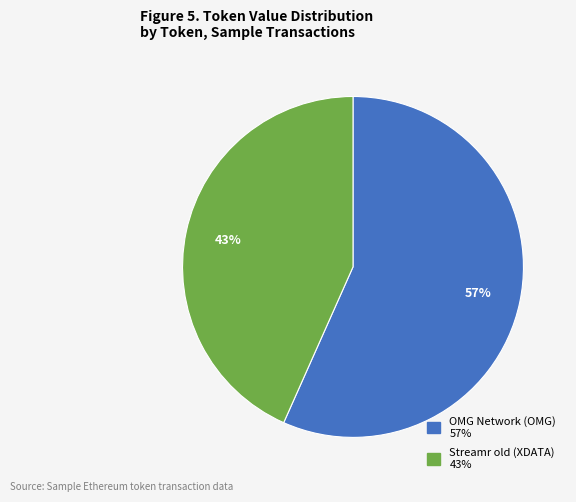

What percentage is the OMG Network (OMG) slice, to the nearest percent?

57%